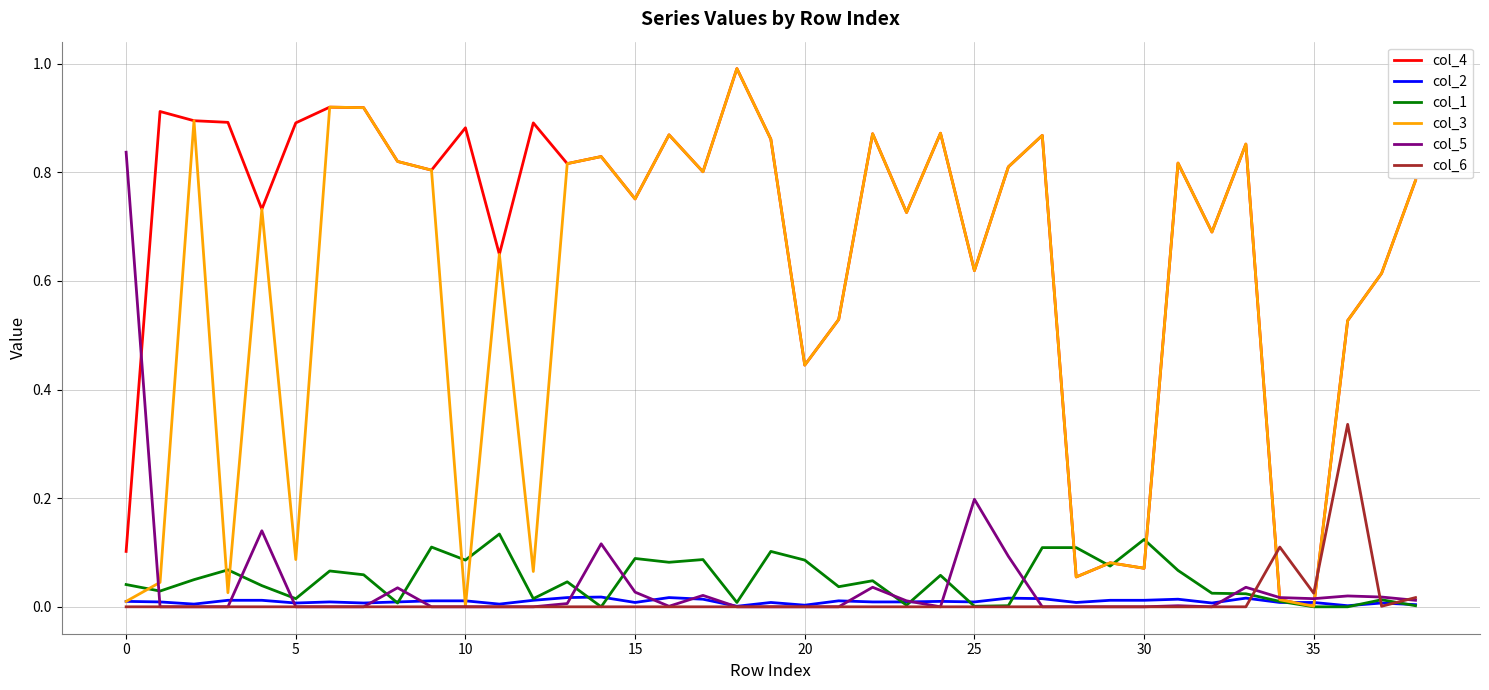

What is the maximum value shown in the chart?

1.0